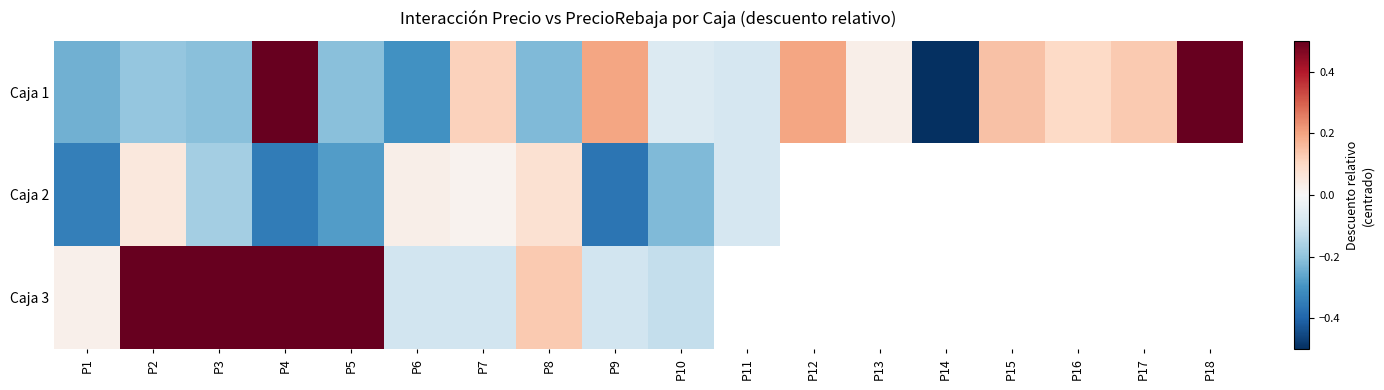

What is the greatest value displayed?

0.5